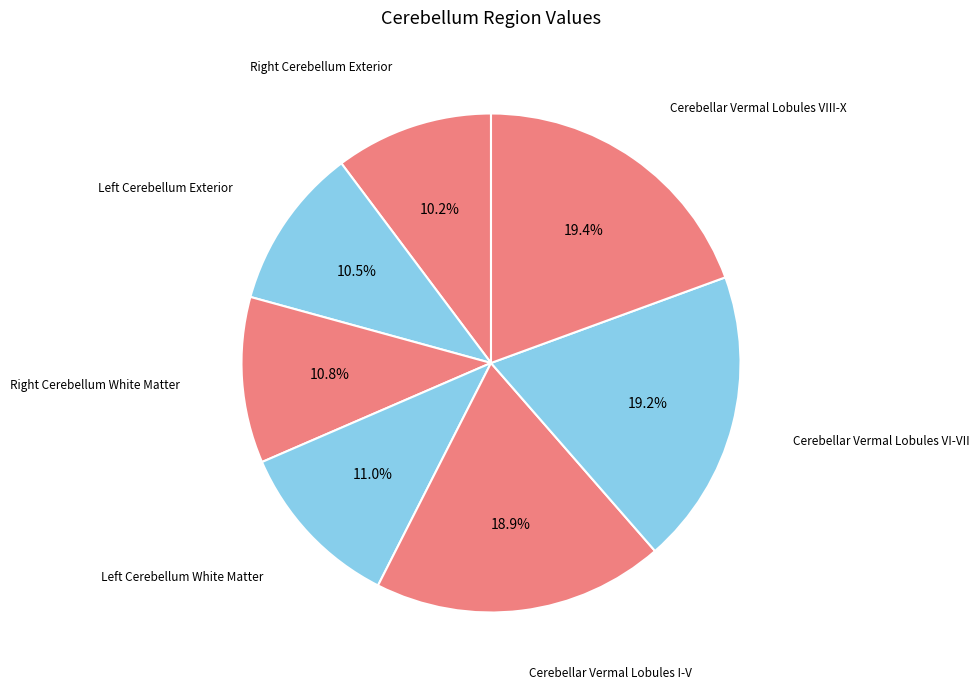

Does any single category account for the majority?

No